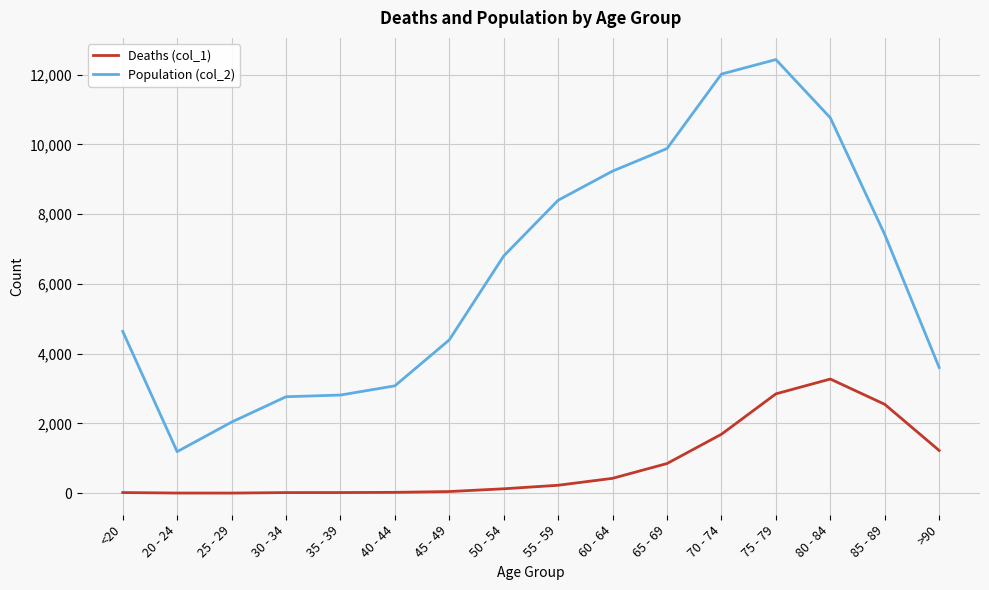

Rank the series by their maximum value, from highest to lowest.

Population (col_2), Deaths (col_1)